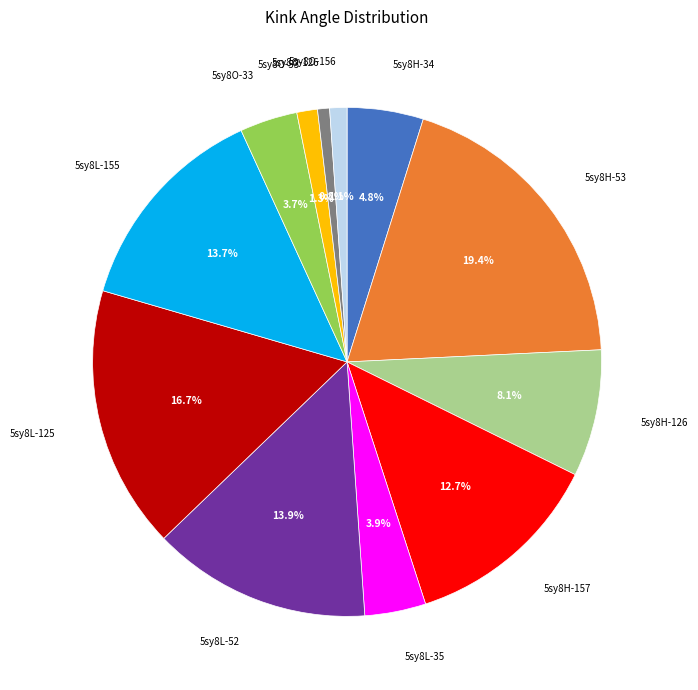

Is there a majority slice in this chart?

No